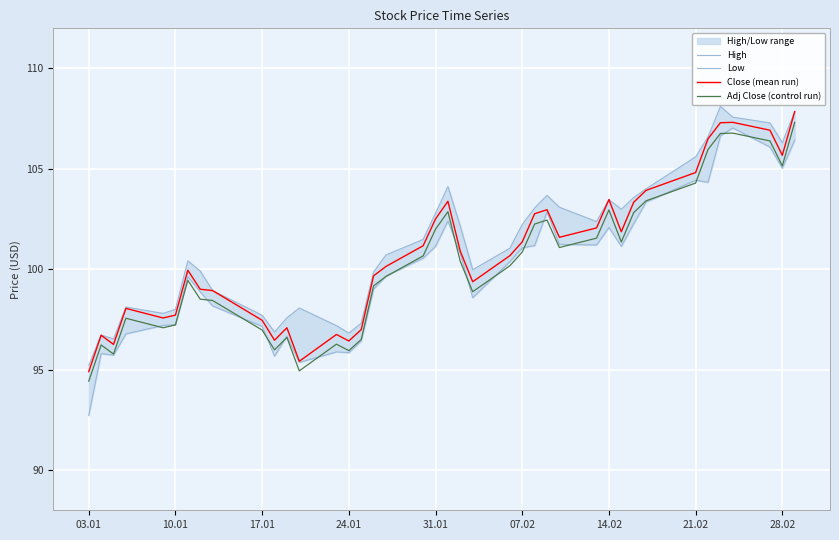

What is the highest value of the Close (mean run) series?

107.9